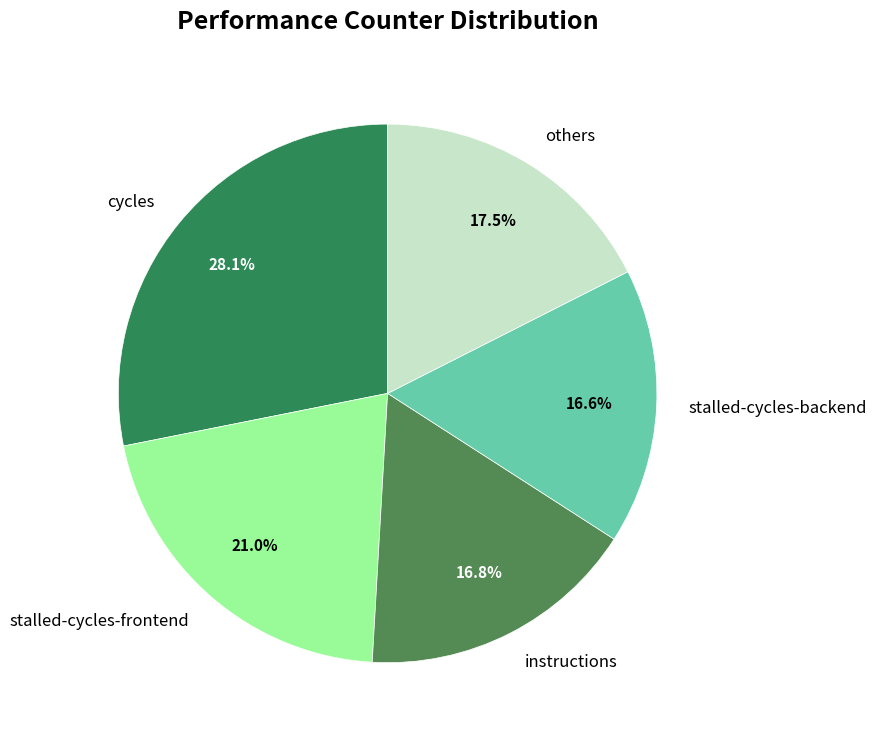

Count the number of slices in the pie.

5